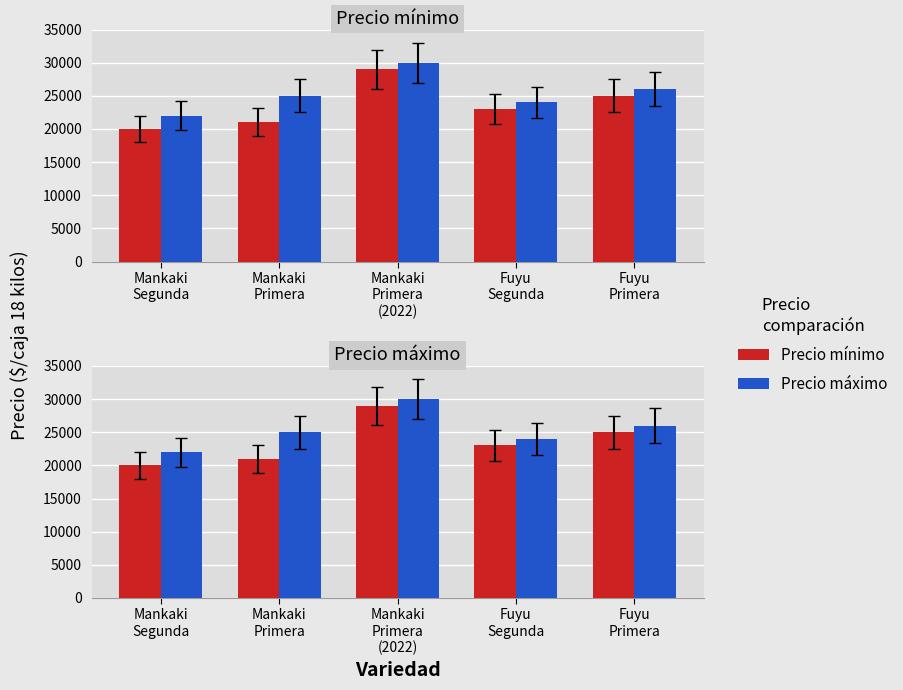

What is the total value across all series at Mankaki
Primera?

46000